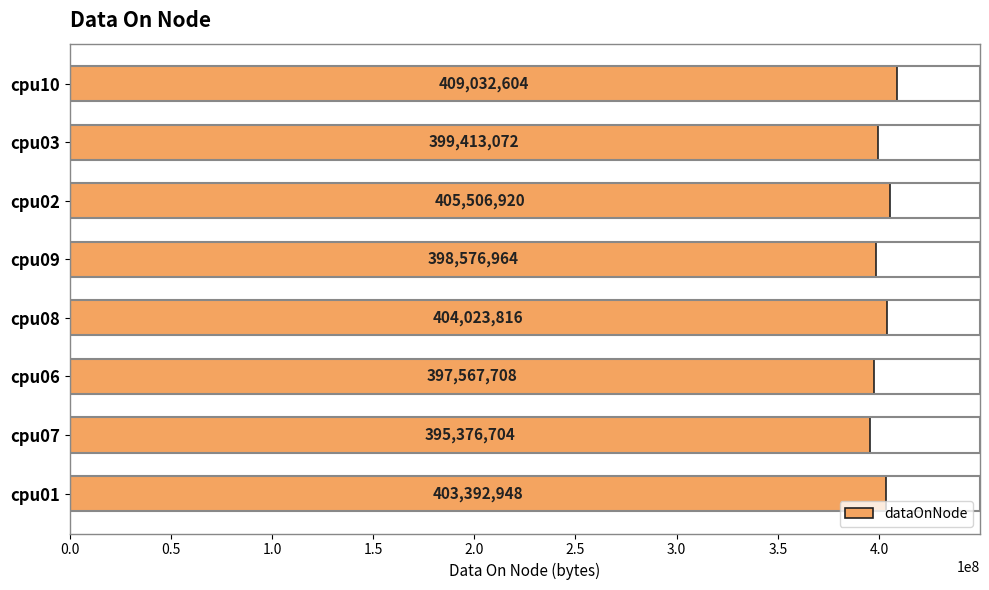

Reading top to bottom, list all the values displayed in this chart.

cpu10=409032604	cpu03=399413072	cpu02=405506920	cpu09=398576964	cpu08=404023816	cpu06=397567708	cpu07=395376704	cpu01=403392948